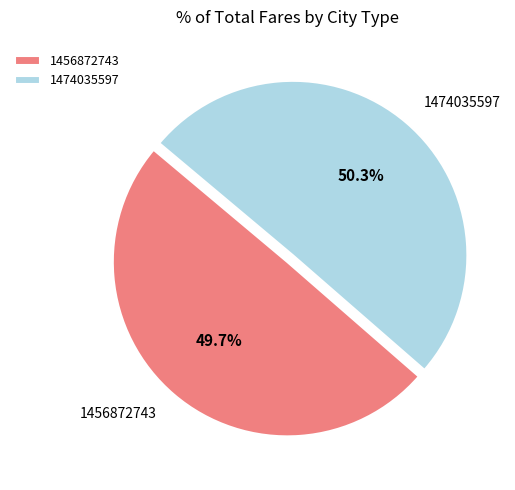

What is the smallest slice in the pie chart?

1456872743